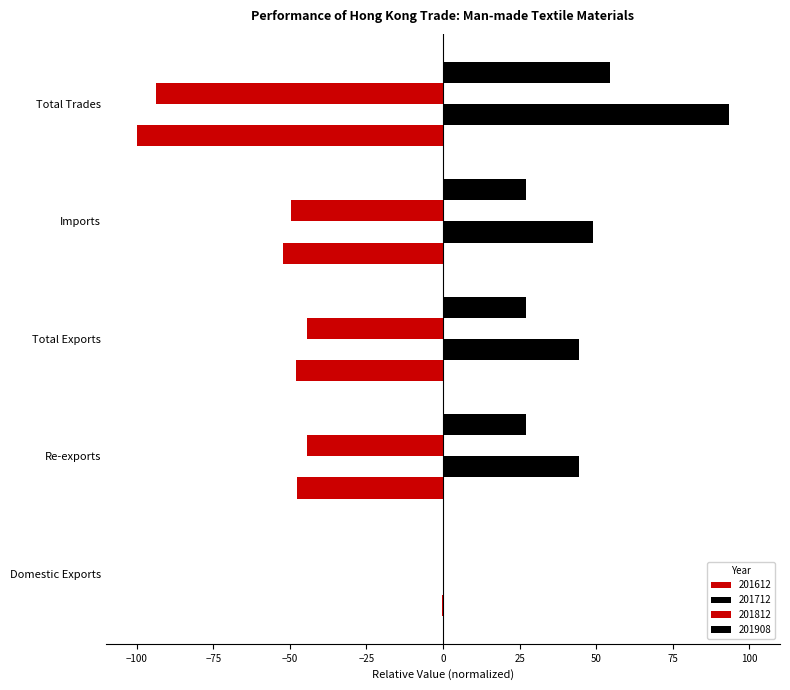

Which series changed the most between Re-exports and Total Trades?

201612